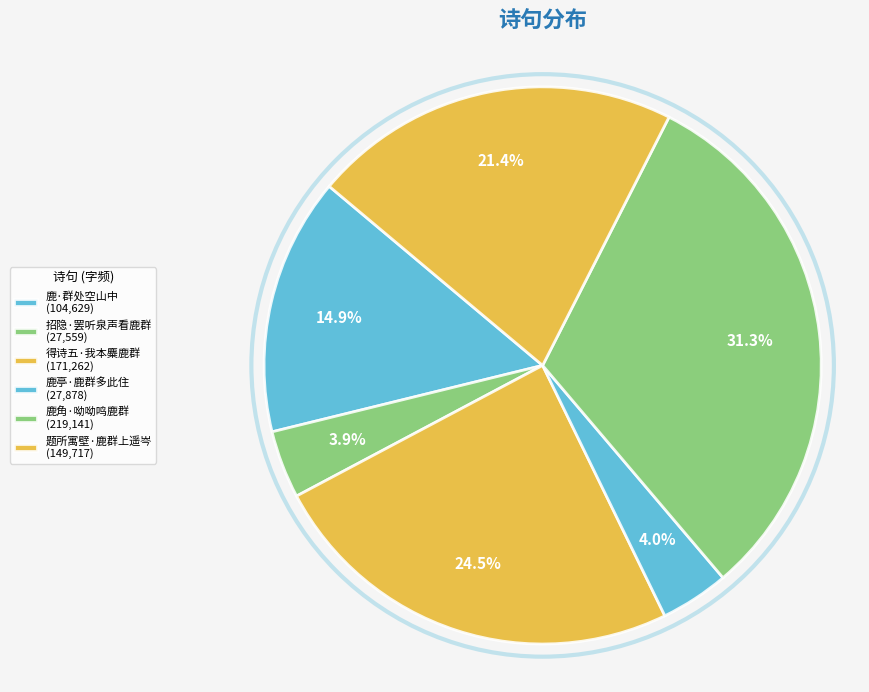

Does any single category account for the majority?

No